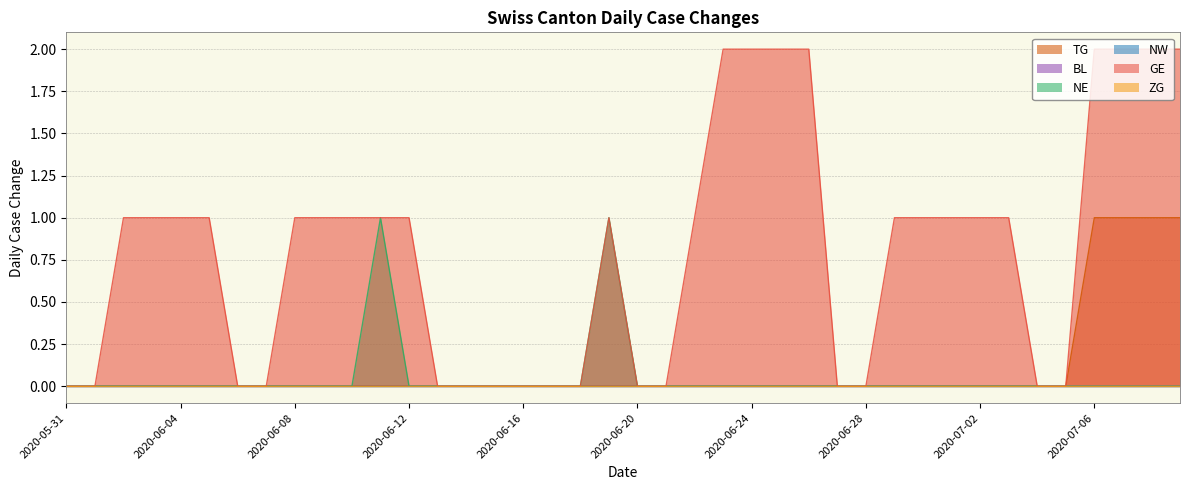

What is the sum of all GE values?

32